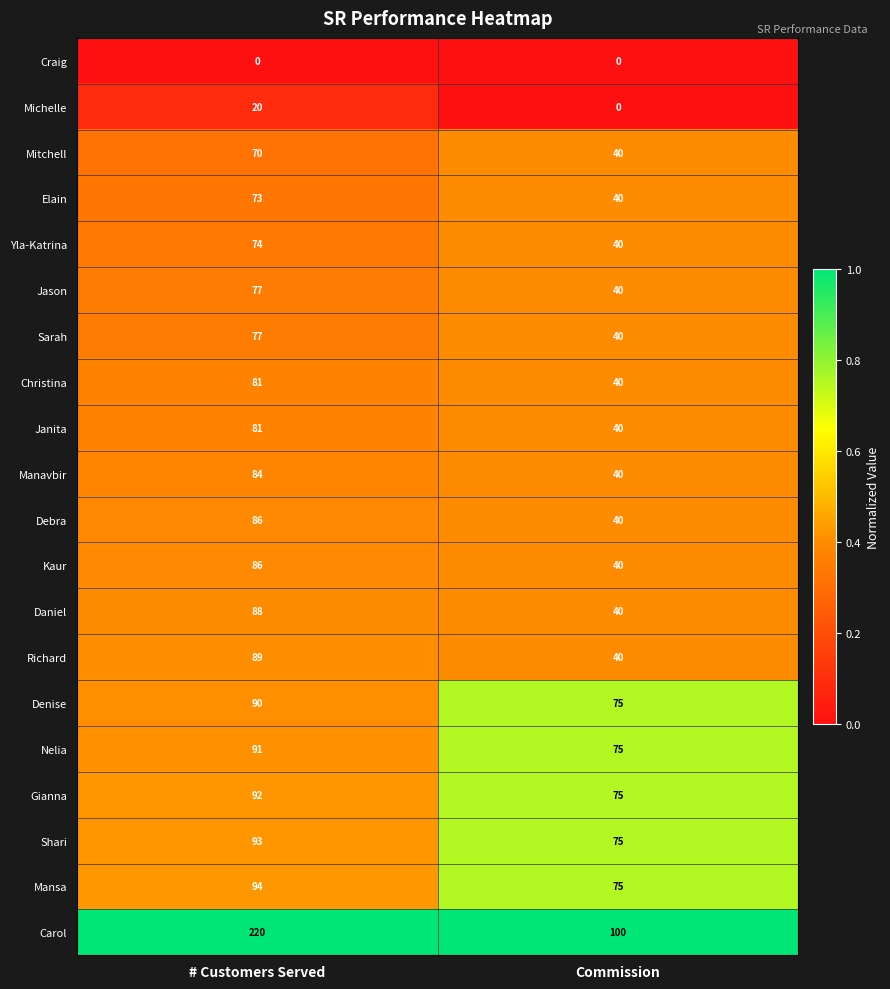

What is the total value across all series at # Customers Served?

1666